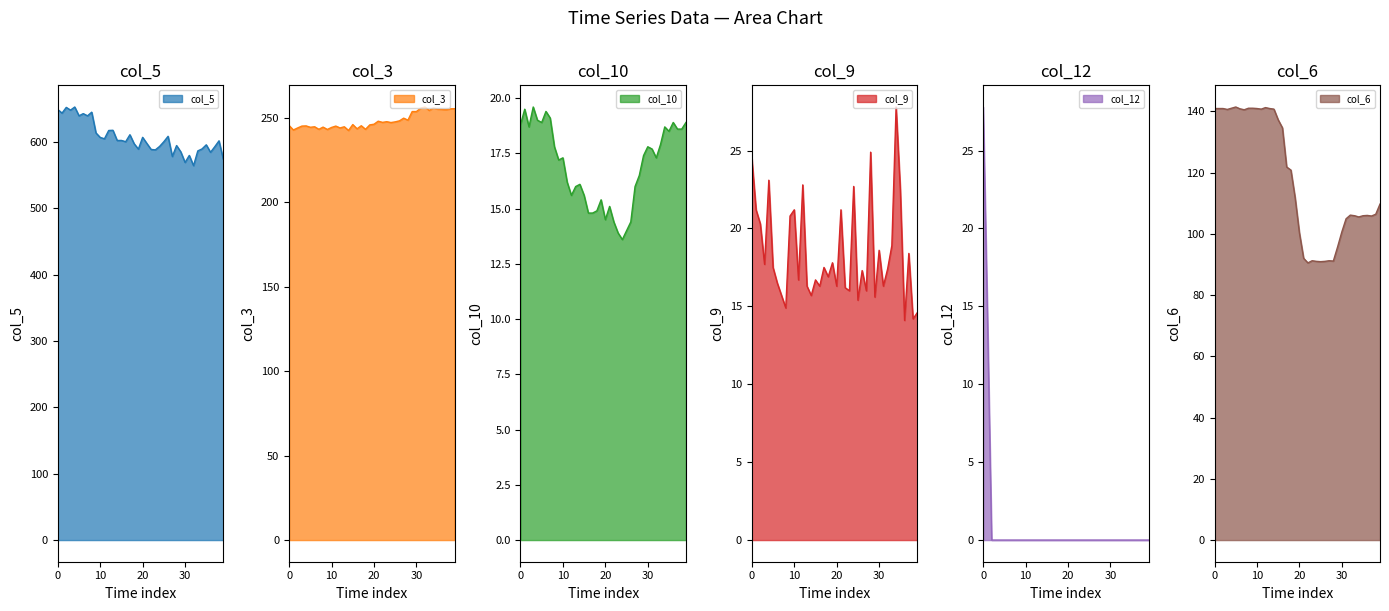

What is the maximum value for col_5?

652.8